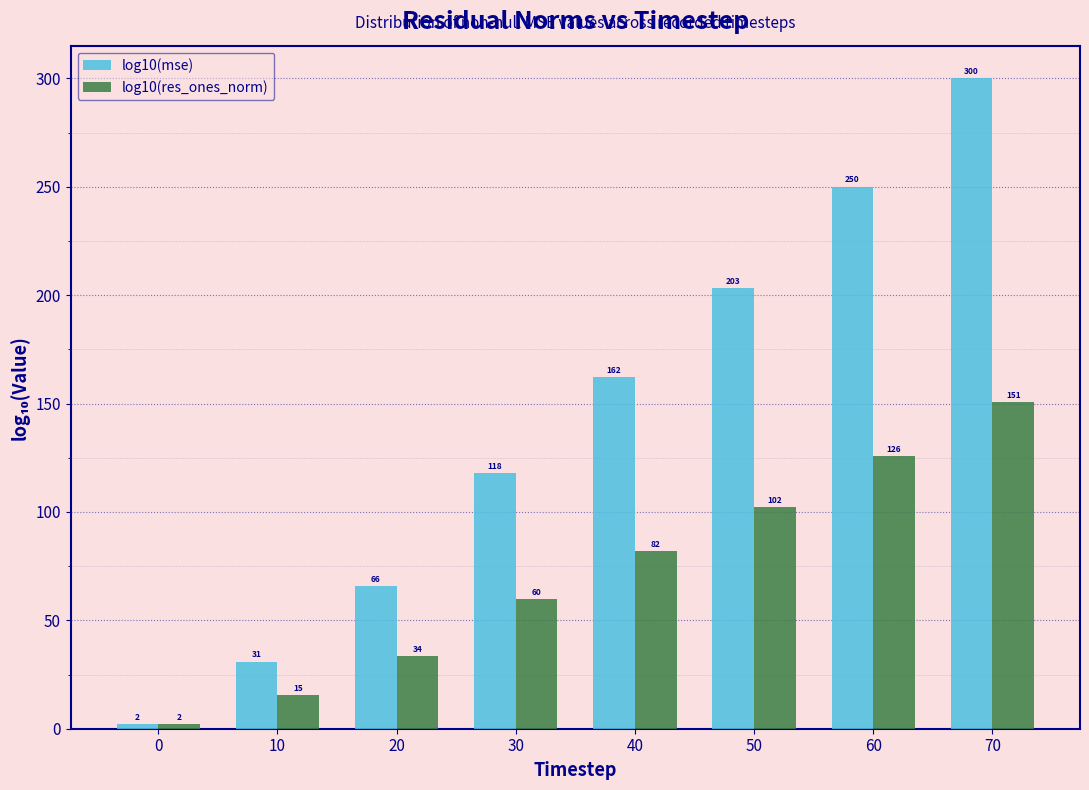

At which label does log10(mse) first exceed 162?

40